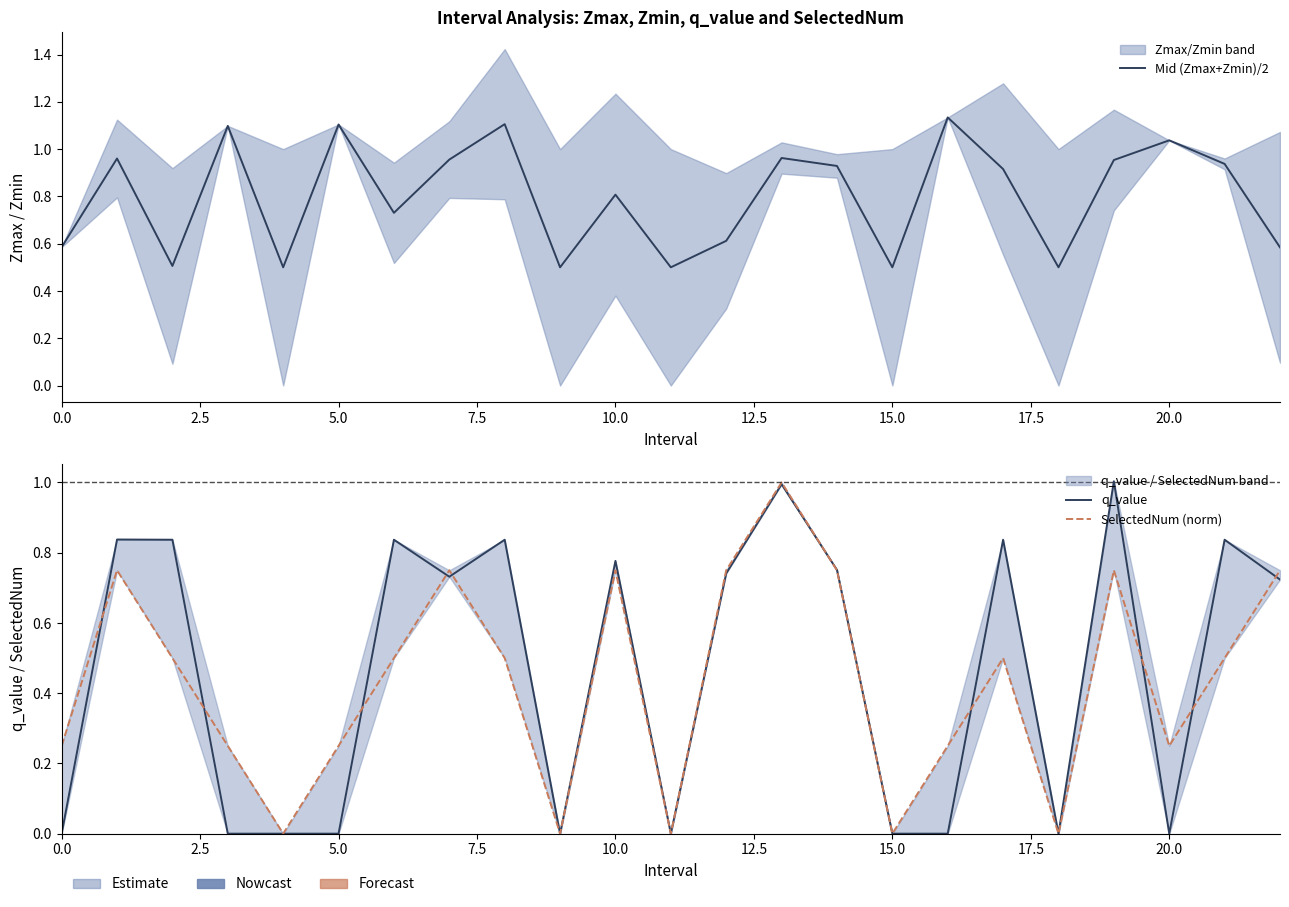

What are all the series names shown in the legend?

Mid (Zmax+Zmin)/2, q_value, SelectedNum (norm)